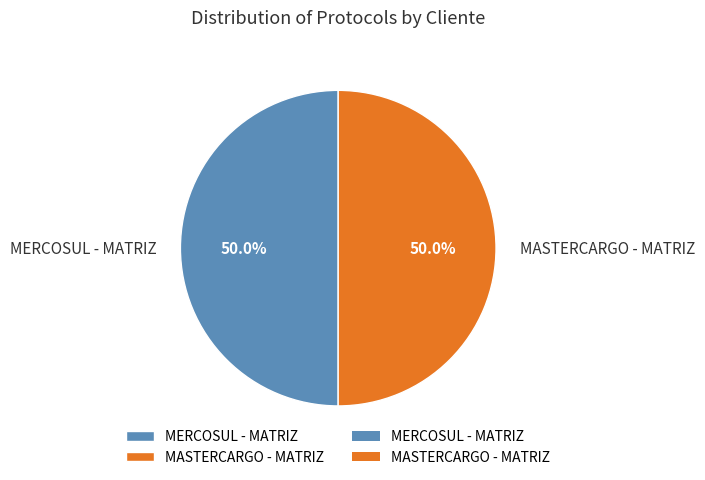

Approximately how many times larger is the value at MERCOSUL - MATRIZ compared to MASTERCARGO - MATRIZ?

1.0